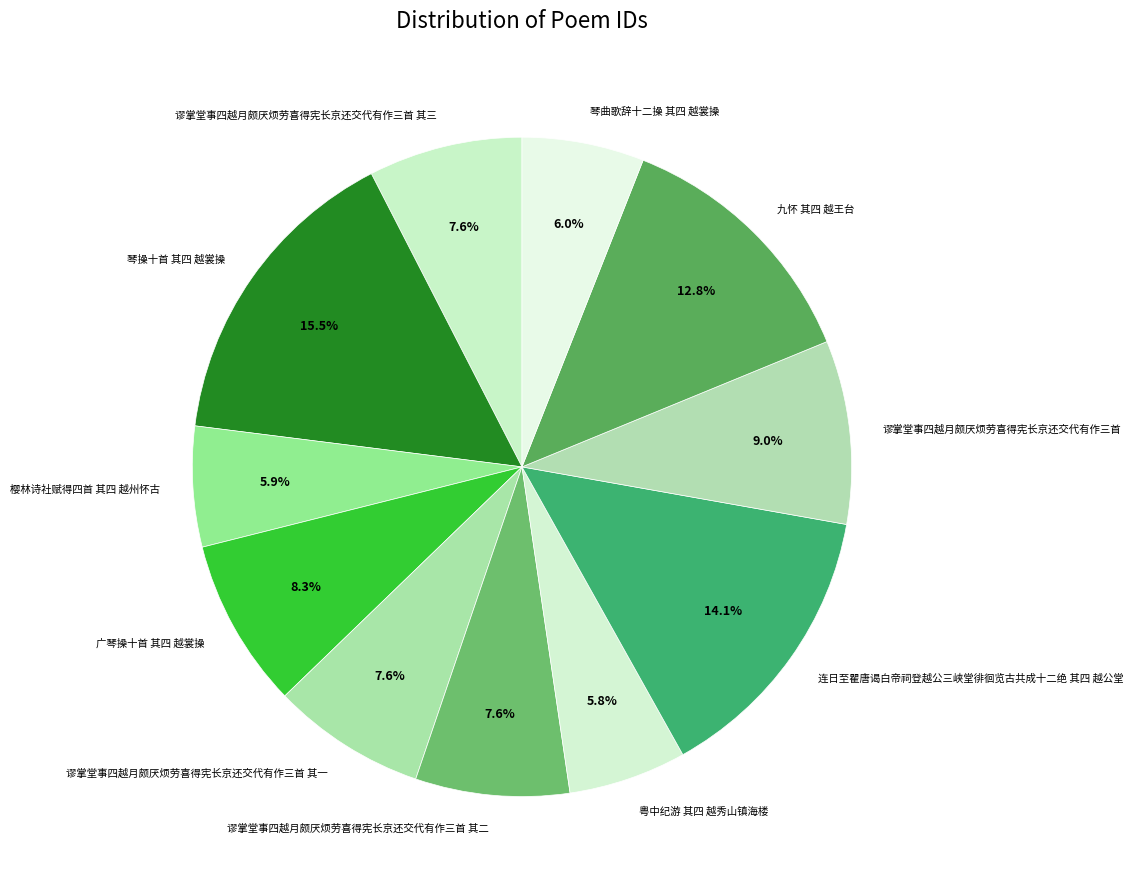

How many segments does this pie chart have?

11